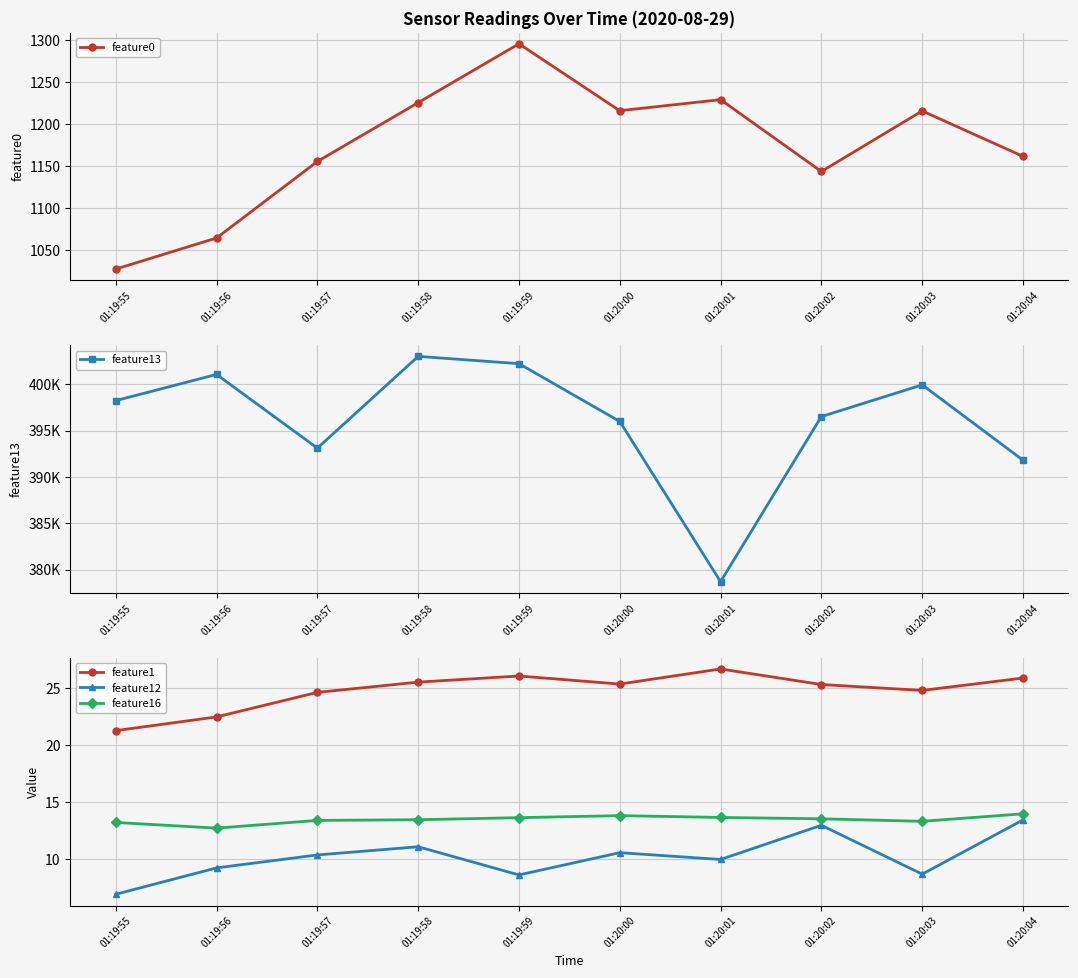

Reading left to right, extract all data points from this chart.

feature0: 01:19:55=1027.1	01:19:56=1064.2	01:19:57=1155.5	01:19:58=1225.7	01:19:59=1296.0	01:20:00=1216.1	01:20:01=1229.3	01:20:02=1143.6	01:20:03=1215.9	01:20:04=1161.7
feature13: 01:19:55=398223.0	01:19:56=401043.0	01:19:57=393101.0	01:19:58=402992.0	01:19:59=402205.0	01:20:00=395975.0	01:20:01=378705.0	01:20:02=396501.0	01:20:03=399920.0	01:20:04=391804.0
feature1: 01:19:55=21.3	01:19:56=22.5	01:19:57=24.6	01:19:58=25.6	01:19:59=26.1	01:20:00=25.4	01:20:01=26.7	01:20:02=25.3	01:20:03=24.8	01:20:04=25.9
feature12: 01:19:55=6.9	01:19:56=9.2	01:19:57=10.3	01:19:58=11.1	01:19:59=8.6	01:20:00=10.5	01:20:01=9.9	01:20:02=12.9	01:20:03=8.7	01:20:04=13.4
feature16: 01:19:55=13.2	01:19:56=12.7	01:19:57=13.4	01:19:58=13.4	01:19:59=13.6	01:20:00=13.8	01:20:01=13.6	01:20:02=13.5	01:20:03=13.3	01:20:04=14.0